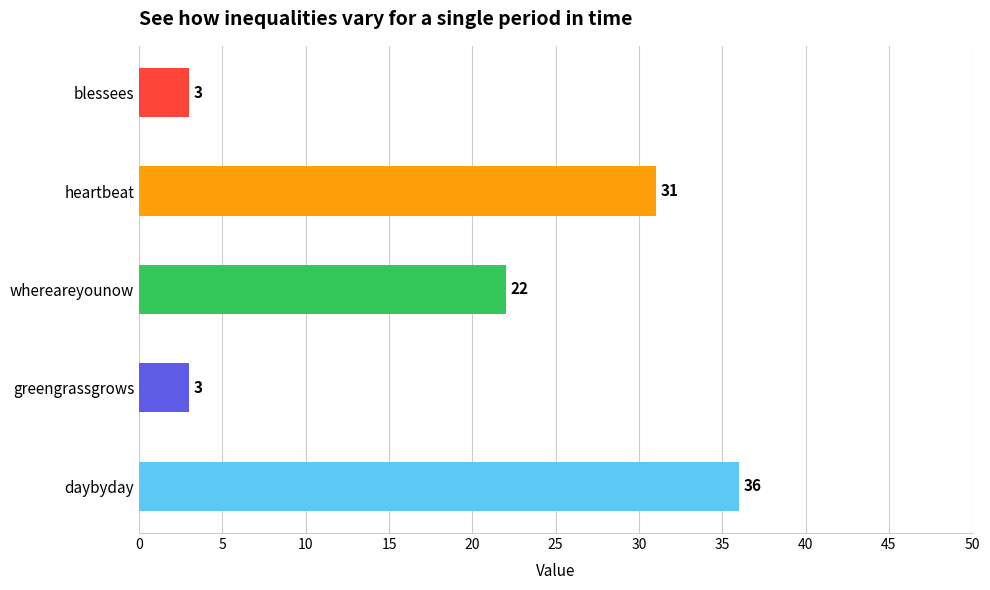

Reading bottom to top, list all the values displayed in this chart.

daybyday=36	greengrassgrows=3	whereareyounow=22	heartbeat=31	blessees=3